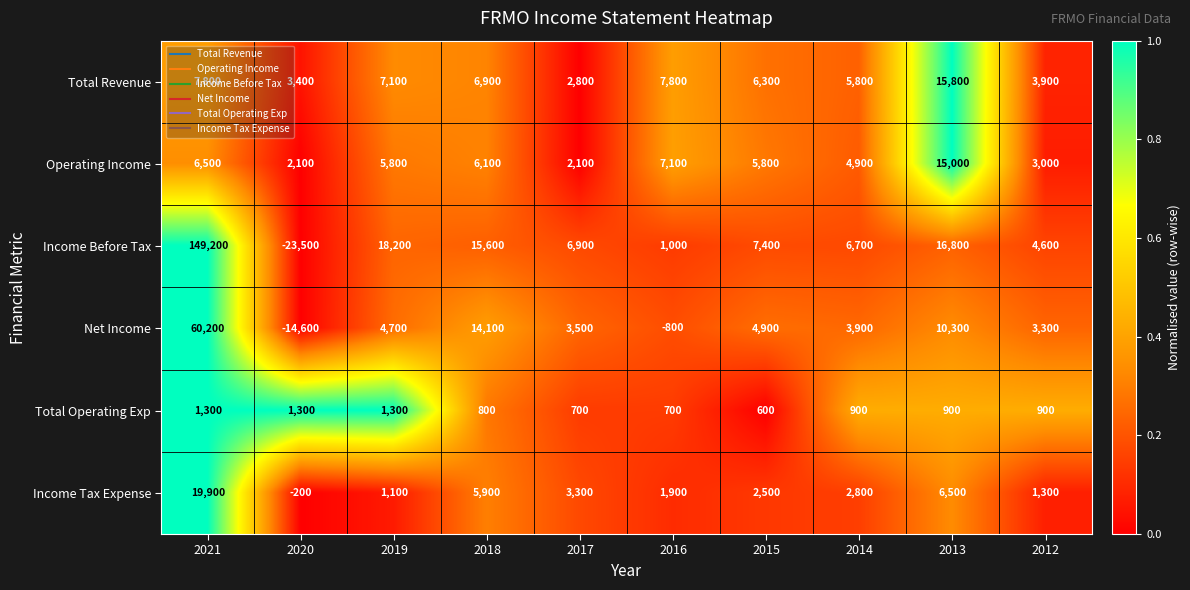

True or false: Total Operating Exp has a value of 900 at 2012.

True